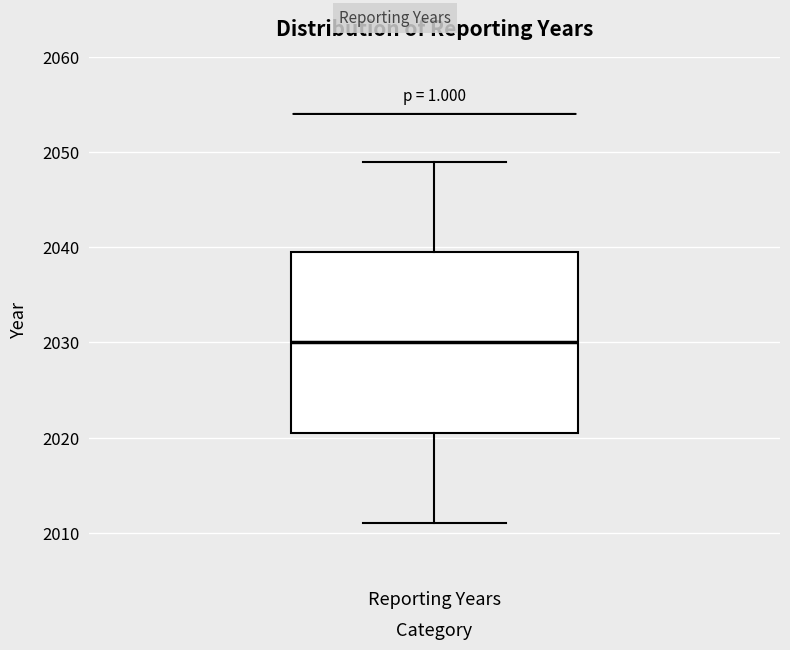

Where does the lower whisker of the box for Reporting Years end on the y-axis? The values are not printed on the chart, so give them approximately, as read against the axis.

2011